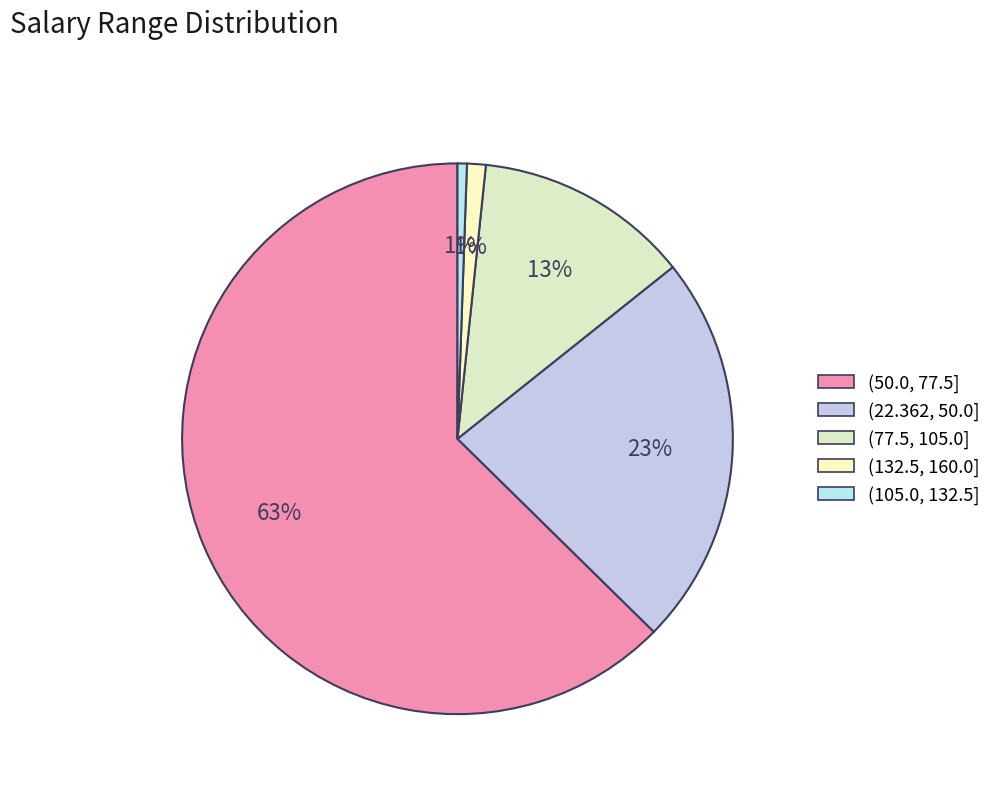

How many segments does this pie chart have?

5